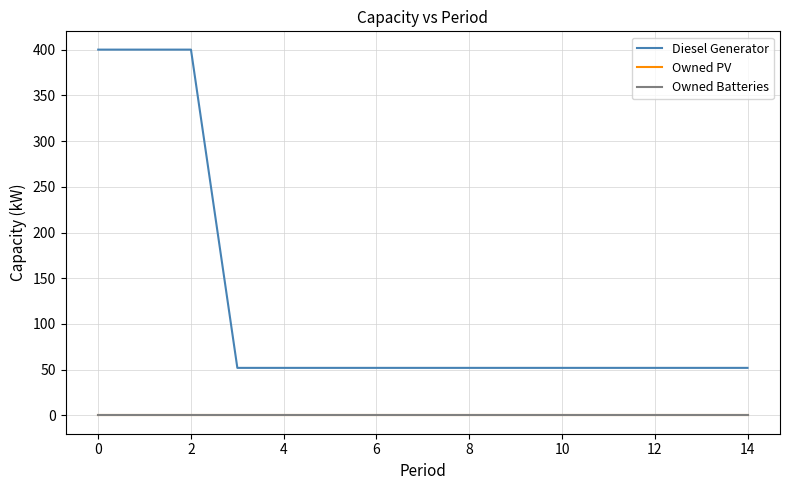

Does the chart have visible grid lines?

Yes